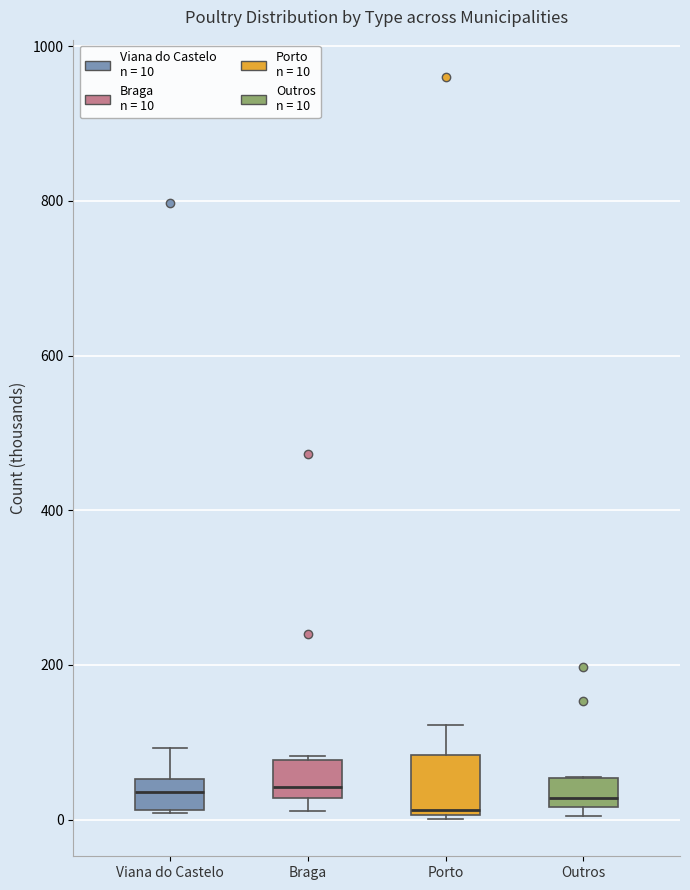

Reading left to right, read every box against the y-axis: the position of its median line, the range the box covers, and the ends of its whiskers. The values are not printed on the chart, so give them approximately, as read against the axis.

Viana do Castelo: median 40, box 20 to 60, whiskers 0 to 100
Braga: median 40, box 20 to 80, whiskers 20 (just below the box's lower edge) to 80
Porto: median 20, box 0 to 80, whiskers 0 to 120
Outros: median 20 (just above the box's lower edge), box 20 to 60, whiskers 0 to 60